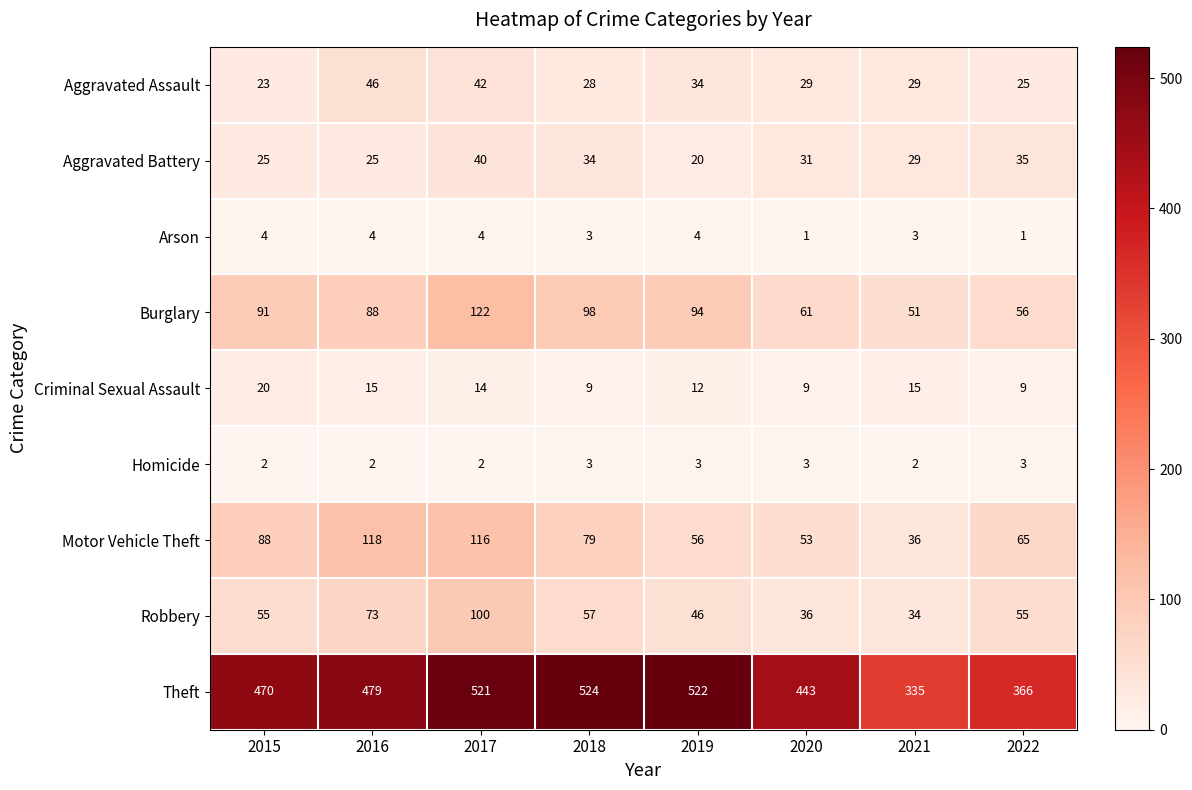

Where is Motor Vehicle Theft nearest to the value 77?

2018